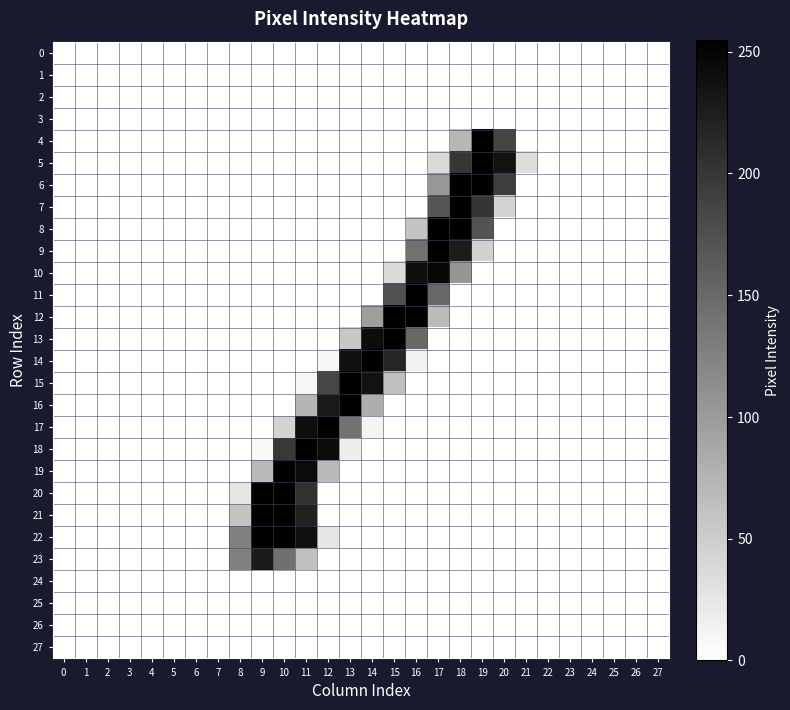

Reading left to right, transcribe all the data shown in this chart.

0: 0=0	1=0	2=0	3=0	4=0	5=0	6=0	7=0	8=0	9=0	10=0	11=0	12=0	13=0	14=0	15=0	16=0	17=0	18=0	19=0	20=0	21=0	22=0	23=0	24=0	25=0	26=0	27=0
1: 0=0	1=0	2=0	3=0	4=0	5=0	6=0	7=0	8=0	9=0	10=0	11=0	12=0	13=0	14=0	15=0	16=0	17=0	18=0	19=0	20=0	21=0	22=0	23=0	24=0	25=0	26=0	27=0
2: 0=0	1=0	2=0	3=0	4=0	5=0	6=0	7=0	8=0	9=0	10=0	11=0	12=0	13=0	14=0	15=0	16=0	17=0	18=0	19=0	20=0	21=0	22=0	23=0	24=0	25=0	26=0	27=0
3: 0=0	1=0	2=0	3=0	4=0	5=0	6=0	7=0	8=0	9=0	10=0	11=0	12=0	13=0	14=0	15=0	16=0	17=0	18=0	19=0	20=0	21=0	22=0	23=0	24=0	25=0	26=0	27=0
4: 0=0	1=0	2=0	3=0	4=0	5=0	6=0	7=0	8=0	9=0	10=0	11=0	12=0	13=0	14=0	15=0	16=0	17=0	18=72	19=254	20=186	21=0	22=0	23=0	24=0	25=0	26=0	27=0
5: 0=0	1=0	2=0	3=0	4=0	5=0	6=0	7=0	8=0	9=0	10=0	11=0	12=0	13=0	14=0	15=0	16=0	17=38	18=201	19=253	20=236	21=34	22=0	23=0	24=0	25=0	26=0	27=0
6: 0=0	1=0	2=0	3=0	4=0	5=0	6=0	7=0	8=0	9=0	10=0	11=0	12=0	13=0	14=0	15=0	16=0	17=104	18=253	19=253	20=194	21=0	22=0	23=0	24=0	25=0	26=0	27=0
7: 0=0	1=0	2=0	3=0	4=0	5=0	6=0	7=0	8=0	9=0	10=0	11=0	12=0	13=0	14=0	15=0	16=0	17=170	18=253	19=202	20=44	21=0	22=0	23=0	24=0	25=0	26=0	27=0
8: 0=0	1=0	2=0	3=0	4=0	5=0	6=0	7=0	8=0	9=0	10=0	11=0	12=0	13=0	14=0	15=0	16=60	17=254	18=254	19=171	20=0	21=0	22=0	23=0	24=0	25=0	26=0	27=0
9: 0=0	1=0	2=0	3=0	4=0	5=0	6=0	7=0	8=0	9=0	10=0	11=0	12=0	13=0	14=0	15=0	16=142	17=254	18=227	19=46	20=0	21=0	22=0	23=0	24=0	25=0	26=0	27=0
10: 0=0	1=0	2=0	3=0	4=0	5=0	6=0	7=0	8=0	9=0	10=0	11=0	12=0	13=0	14=0	15=36	16=240	17=247	18=105	19=0	20=0	21=0	22=0	23=0	24=0	25=0	26=0	27=0
11: 0=0	1=0	2=0	3=0	4=0	5=0	6=0	7=0	8=0	9=0	10=0	11=0	12=0	13=0	14=0	15=174	16=253	17=151	18=0	19=0	20=0	21=0	22=0	23=0	24=0	25=0	26=0	27=0
12: 0=0	1=0	2=0	3=0	4=0	5=0	6=0	7=0	8=0	9=0	10=0	11=0	12=0	13=0	14=97	15=254	16=254	17=68	18=0	19=0	20=0	21=0	22=0	23=0	24=0	25=0	26=0	27=0
13: 0=0	1=0	2=0	3=0	4=0	5=0	6=0	7=0	8=0	9=0	10=0	11=0	12=0	13=55	14=243	15=253	16=151	17=0	18=0	19=0	20=0	21=0	22=0	23=0	24=0	25=0	26=0	27=0
14: 0=0	1=0	2=0	3=0	4=0	5=0	6=0	7=0	8=0	9=0	10=0	11=0	12=9	13=237	14=253	15=217	16=13	17=0	18=0	19=0	20=0	21=0	22=0	23=0	24=0	25=0	26=0	27=0
15: 0=0	1=0	2=0	3=0	4=0	5=0	6=0	7=0	8=0	9=0	10=0	11=9	12=184	13=254	14=236	15=63	16=0	17=0	18=0	19=0	20=0	21=0	22=0	23=0	24=0	25=0	26=0	27=0
16: 0=0	1=0	2=0	3=0	4=0	5=0	6=0	7=0	8=0	9=0	10=0	11=74	12=229	13=254	14=82	15=0	16=0	17=0	18=0	19=0	20=0	21=0	22=0	23=0	24=0	25=0	26=0	27=0
17: 0=0	1=0	2=0	3=0	4=0	5=0	6=0	7=0	8=0	9=0	10=43	11=241	12=253	13=140	14=11	15=0	16=0	17=0	18=0	19=0	20=0	21=0	22=0	23=0	24=0	25=0	26=0	27=0
18: 0=0	1=0	2=0	3=0	4=0	5=0	6=0	7=0	8=0	9=7	10=199	11=253	12=244	13=17	14=0	15=0	16=0	17=0	18=0	19=0	20=0	21=0	22=0	23=0	24=0	25=0	26=0	27=0
19: 0=0	1=0	2=0	3=0	4=0	5=0	6=0	7=0	8=0	9=70	10=253	11=244	12=69	13=0	14=0	15=0	16=0	17=0	18=0	19=0	20=0	21=0	22=0	23=0	24=0	25=0	26=0	27=0
20: 0=0	1=0	2=0	3=0	4=0	5=0	6=0	7=0	8=26	9=255	10=254	11=205	12=0	13=0	14=0	15=0	16=0	17=0	18=0	19=0	20=0	21=0	22=0	23=0	24=0	25=0	26=0	27=0
21: 0=0	1=0	2=0	3=0	4=0	5=0	6=0	7=0	8=59	9=254	10=253	11=221	12=0	13=0	14=0	15=0	16=0	17=0	18=0	19=0	20=0	21=0	22=0	23=0	24=0	25=0	26=0	27=0
22: 0=0	1=0	2=0	3=0	4=0	5=0	6=0	7=0	8=127	9=254	10=253	11=238	12=25	13=0	14=0	15=0	16=0	17=0	18=0	19=0	20=0	21=0	22=0	23=0	24=0	25=0	26=0	27=0
23: 0=0	1=0	2=0	3=0	4=0	5=0	6=0	7=0	8=127	9=228	10=143	11=63	12=0	13=0	14=0	15=0	16=0	17=0	18=0	19=0	20=0	21=0	22=0	23=0	24=0	25=0	26=0	27=0
24: 0=0	1=0	2=0	3=0	4=0	5=0	6=0	7=0	8=0	9=0	10=0	11=0	12=0	13=0	14=0	15=0	16=0	17=0	18=0	19=0	20=0	21=0	22=0	23=0	24=0	25=0	26=0	27=0
25: 0=0	1=0	2=0	3=0	4=0	5=0	6=0	7=0	8=0	9=0	10=0	11=0	12=0	13=0	14=0	15=0	16=0	17=0	18=0	19=0	20=0	21=0	22=0	23=0	24=0	25=0	26=0	27=0
26: 0=0	1=0	2=0	3=0	4=0	5=0	6=0	7=0	8=0	9=0	10=0	11=0	12=0	13=0	14=0	15=0	16=0	17=0	18=0	19=0	20=0	21=0	22=0	23=0	24=0	25=0	26=0	27=0
27: 0=0	1=0	2=0	3=0	4=0	5=0	6=0	7=0	8=0	9=0	10=0	11=0	12=0	13=0	14=0	15=0	16=0	17=0	18=0	19=0	20=0	21=0	22=0	23=0	24=0	25=0	26=0	27=0